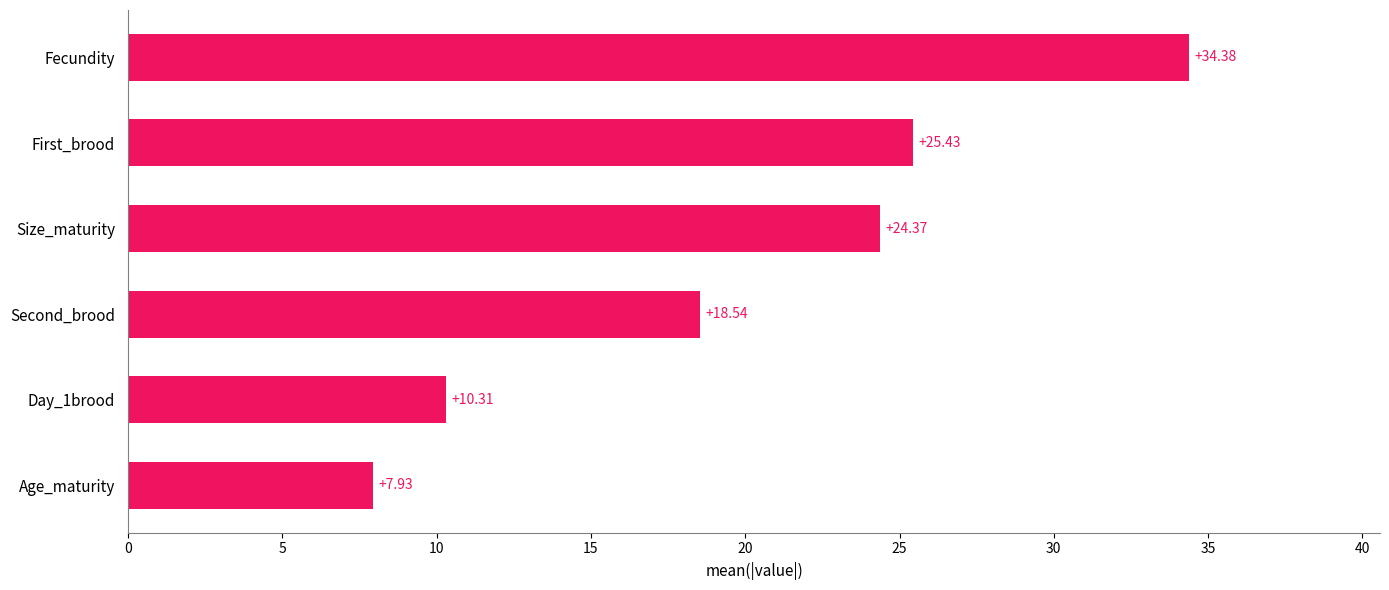

At which category does the chart reach its peak across all series?

Fecundity